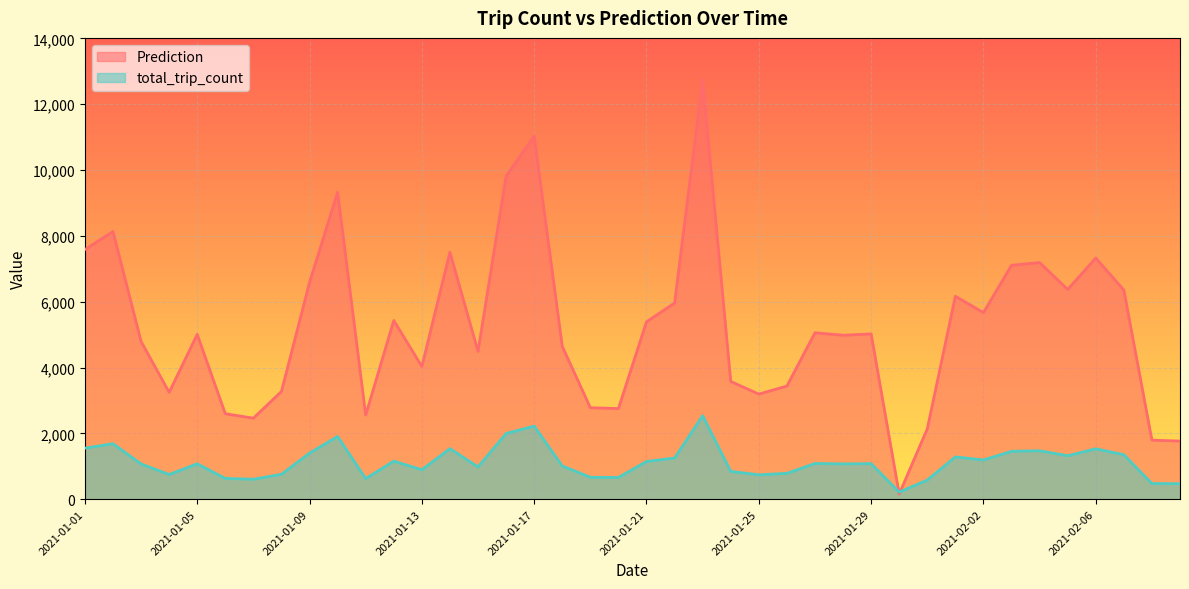

At which category does total_trip_count reach its first local valley?

2021-01-04